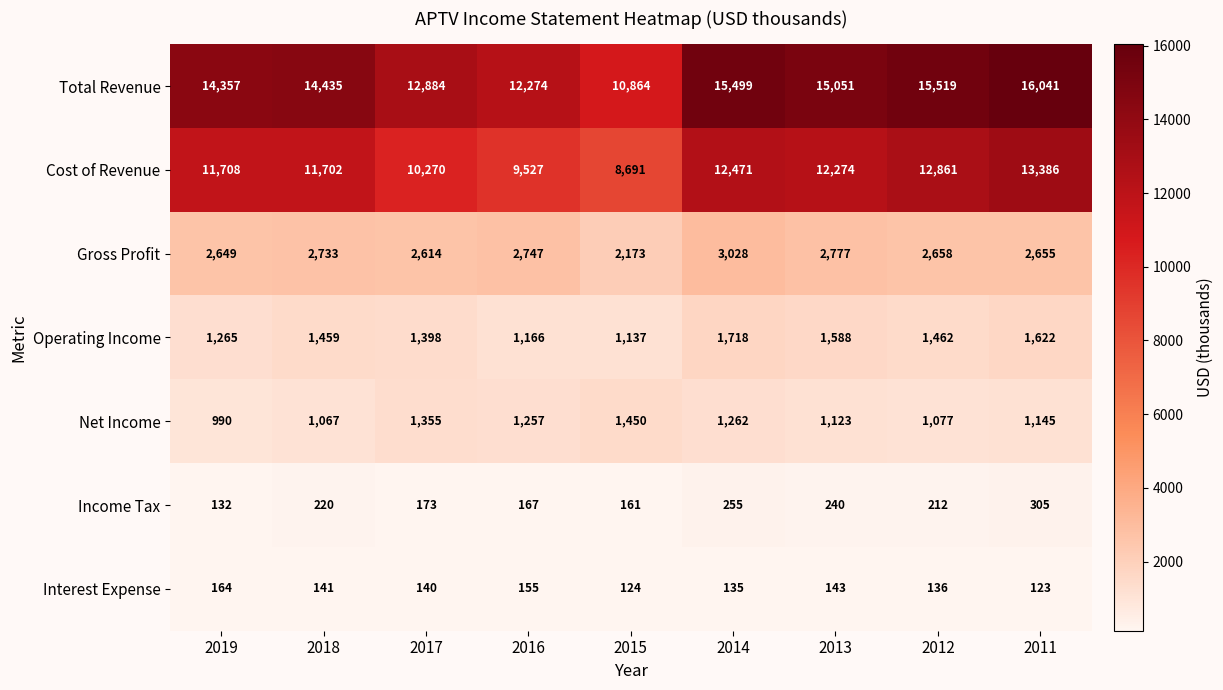

At which label does Interest Expense first exceed 140?

2019